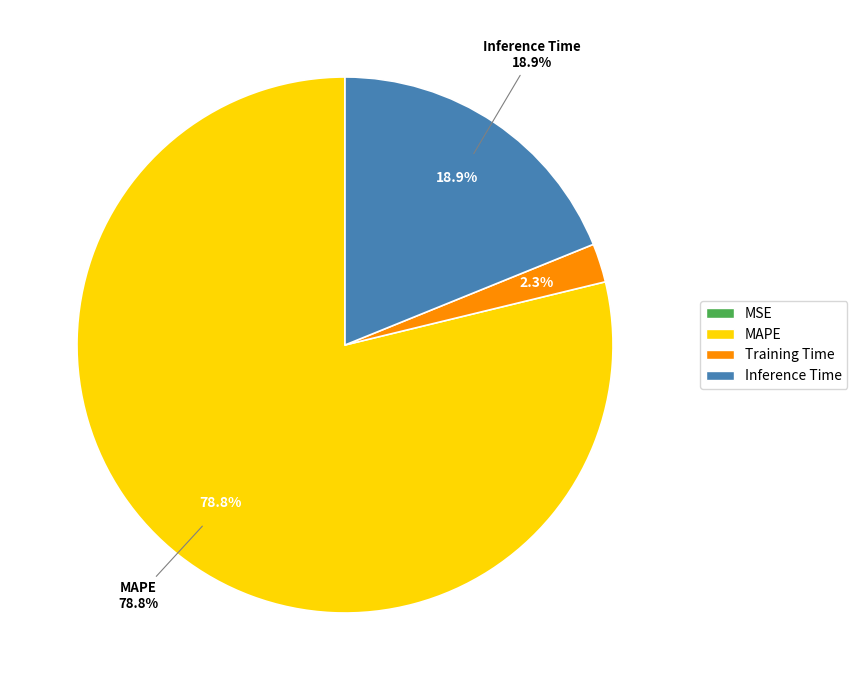

True or false: MAPE accounts for 85% of the total.

False